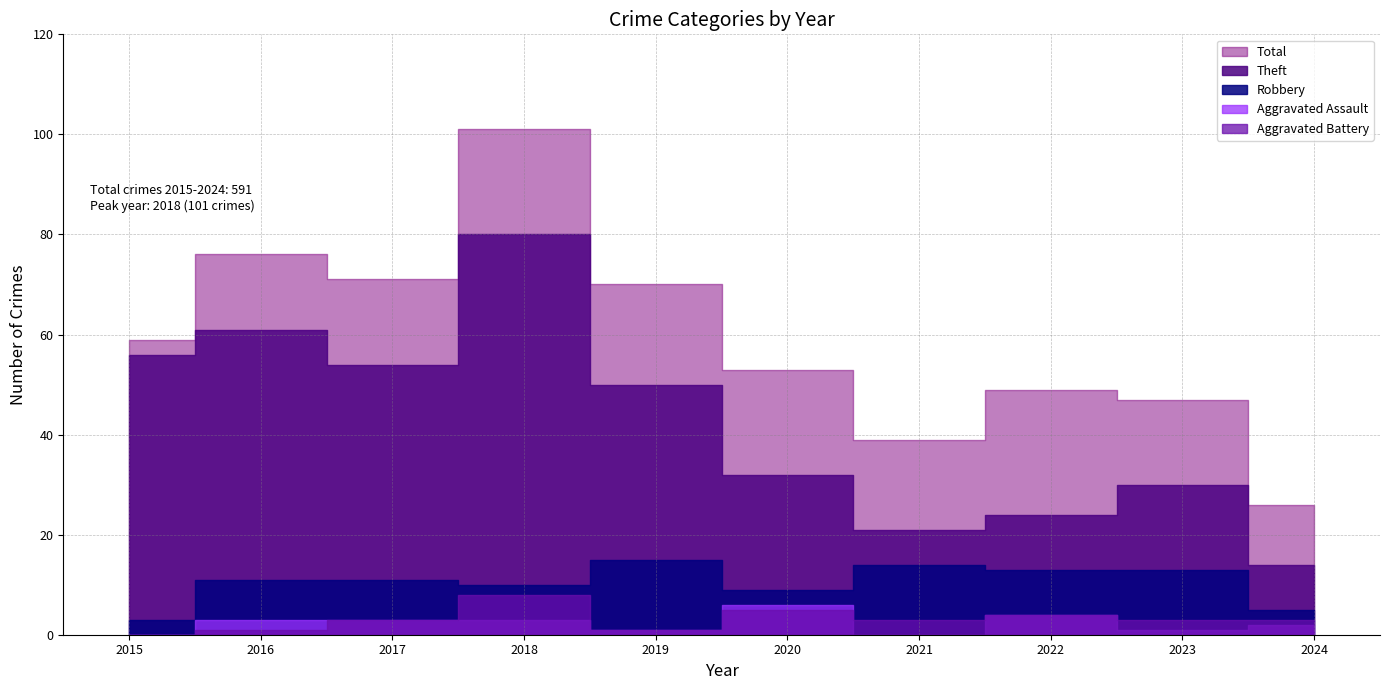

True or false: Total has a value of 6 at 2024.

False